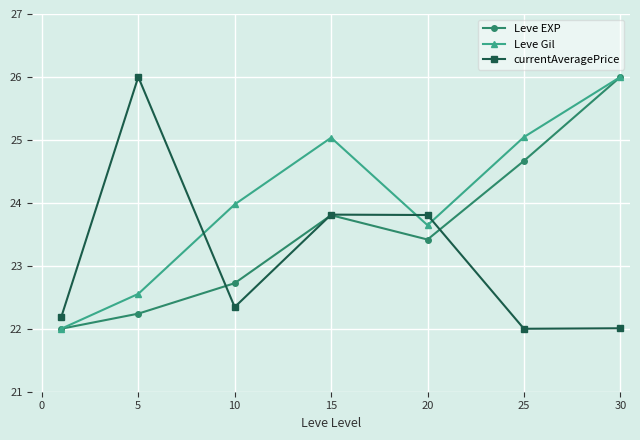

How many times do Leve Gil and currentAveragePrice cross each other?

3